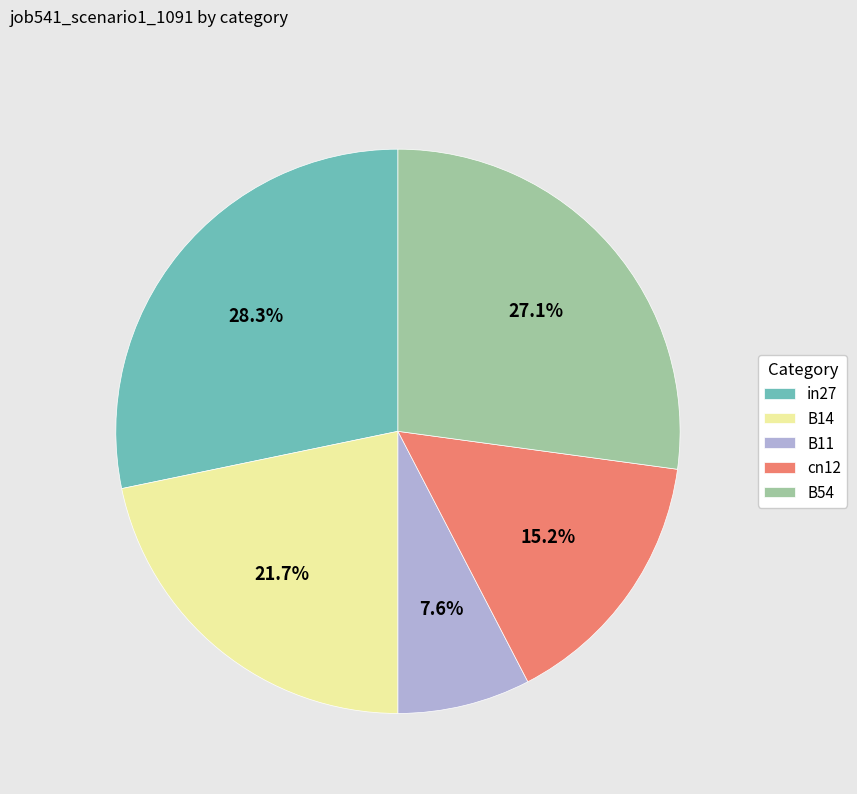

Which has a higher value, B14 or in27?

in27